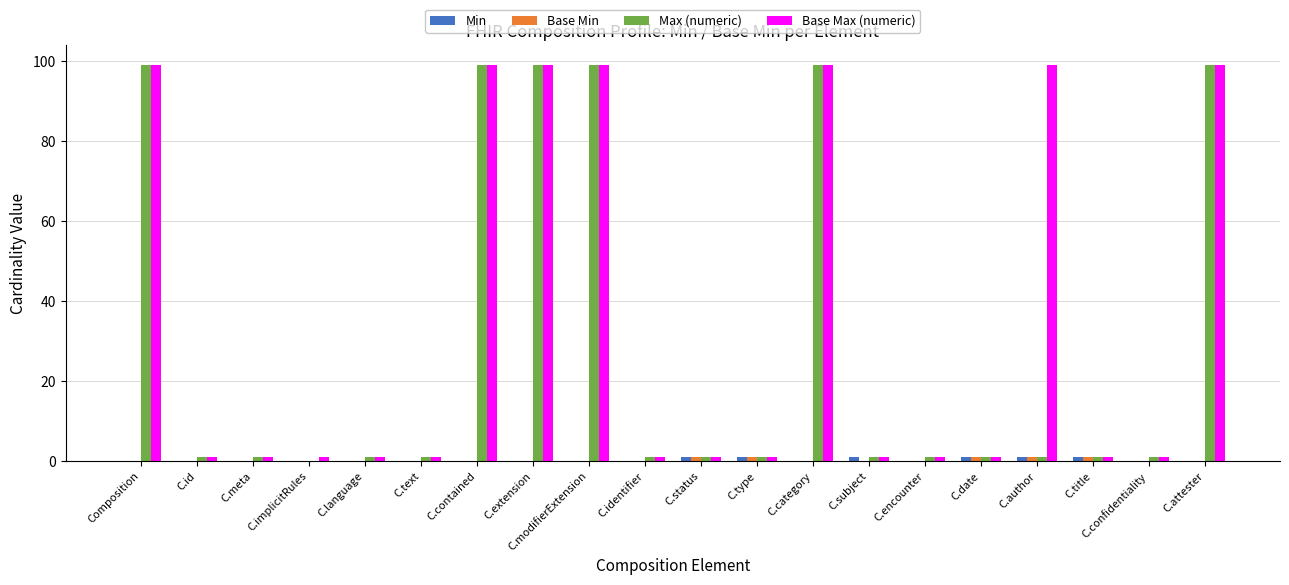

What value does the Max (numeric) series have at Composition?

99